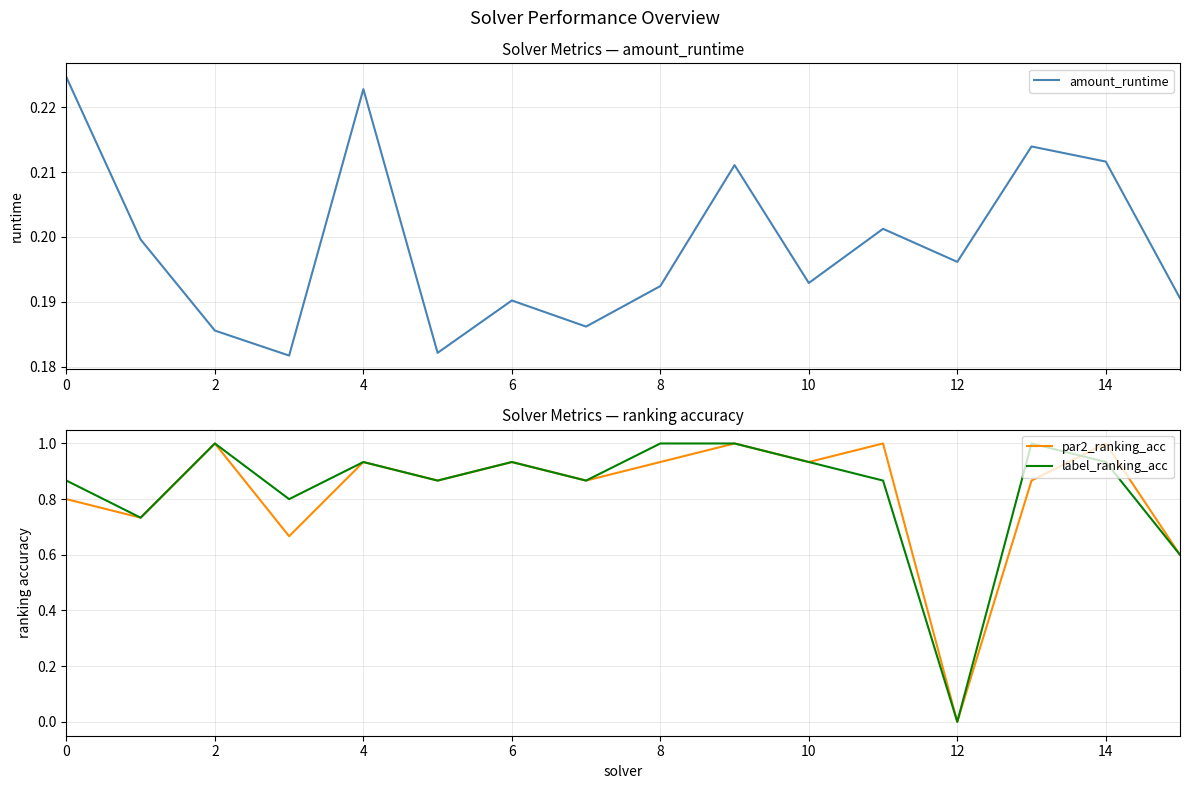

What is the maximum value for label_ranking_acc?

1.0